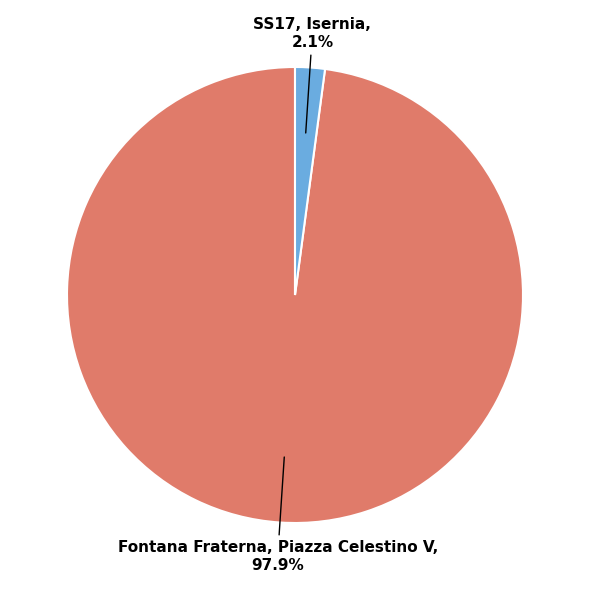

What is the largest slice in the pie chart?

Fontana Fraterna, Piazza Celestino V